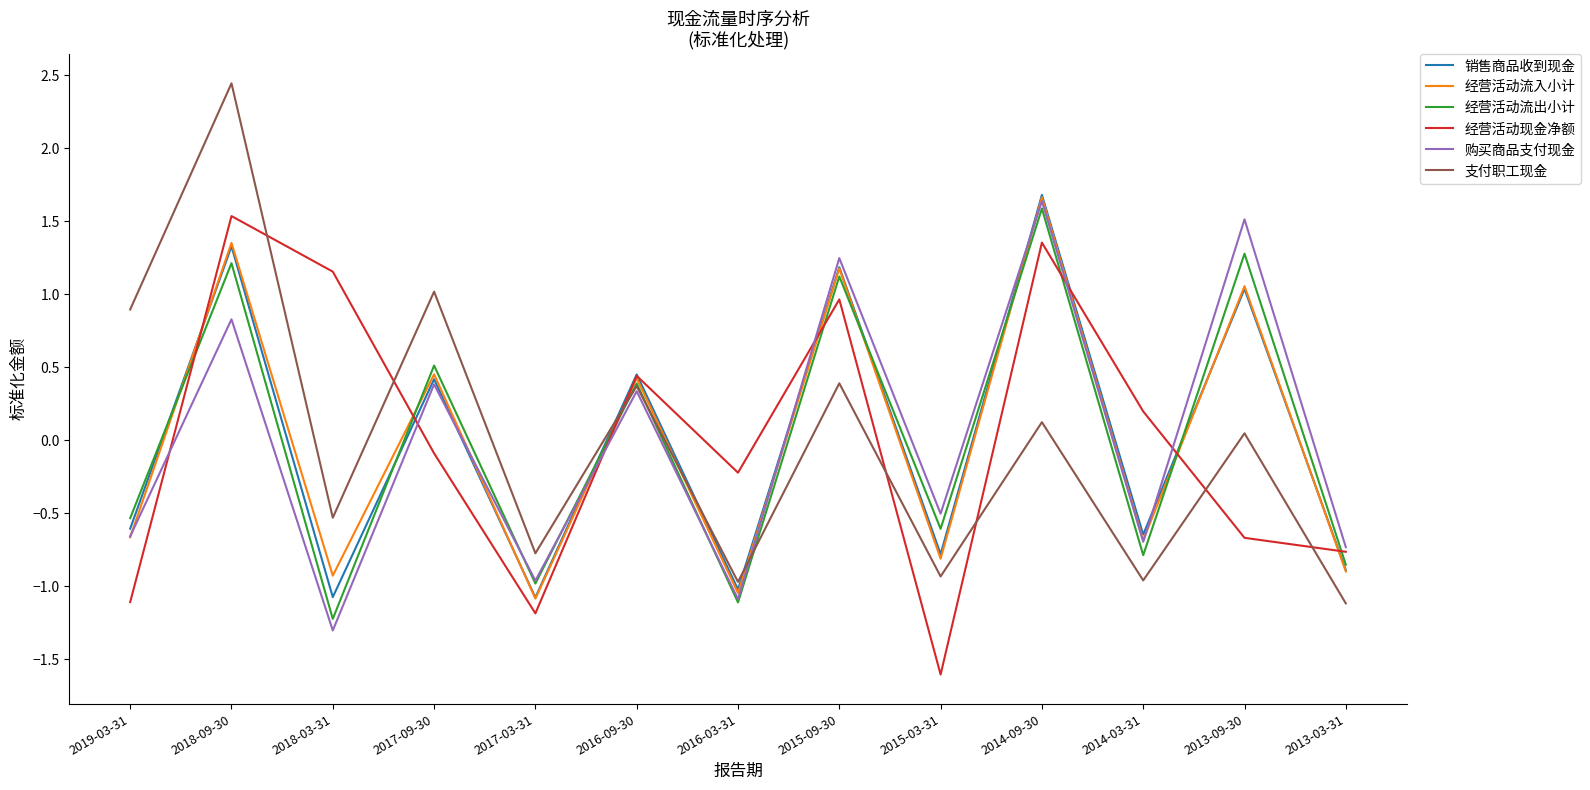

Which series changed the most between 2014-03-31 and 2013-03-31?

经营活动现金净额